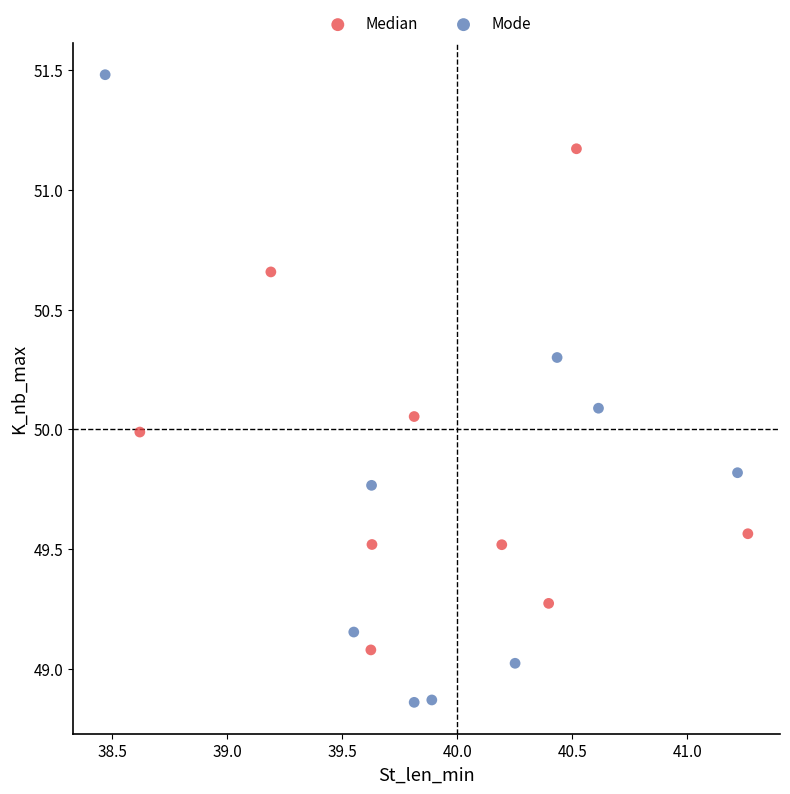

Which series contains the lowest Y value?

Mode